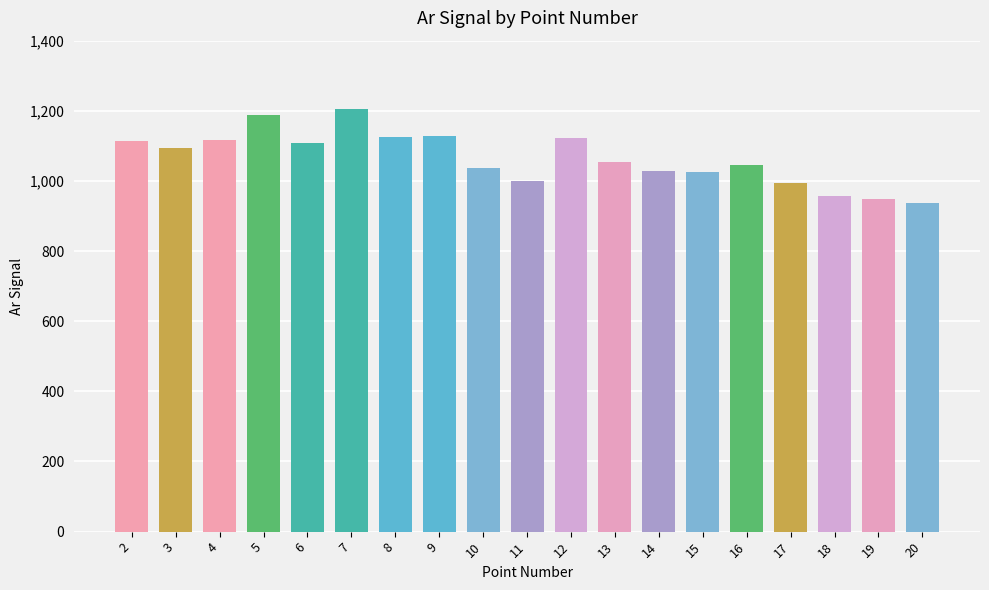

What is the approximate value at 14?

1029